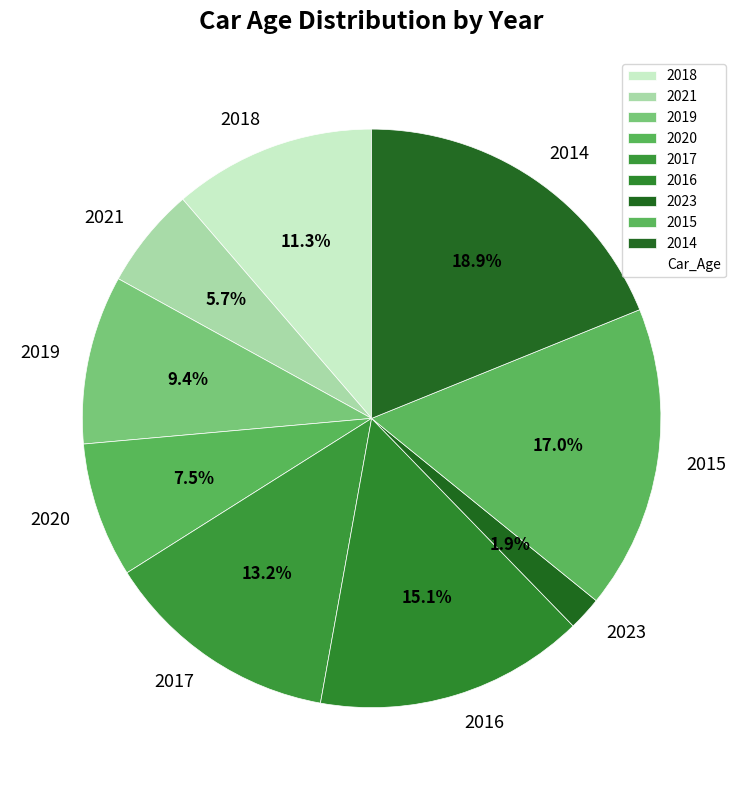

To the nearest percent, what is the difference between the largest and smallest slice percentages?

17%